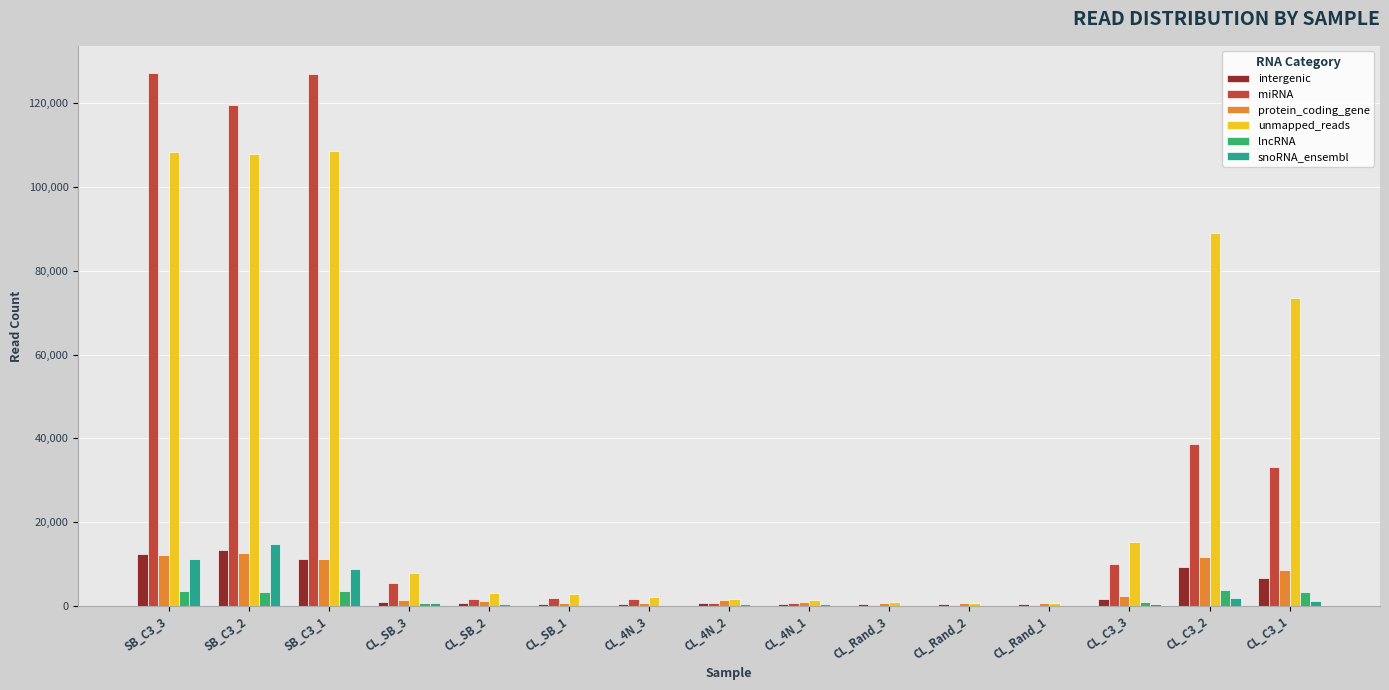

What is the sum of all unmapped_reads values?

524323